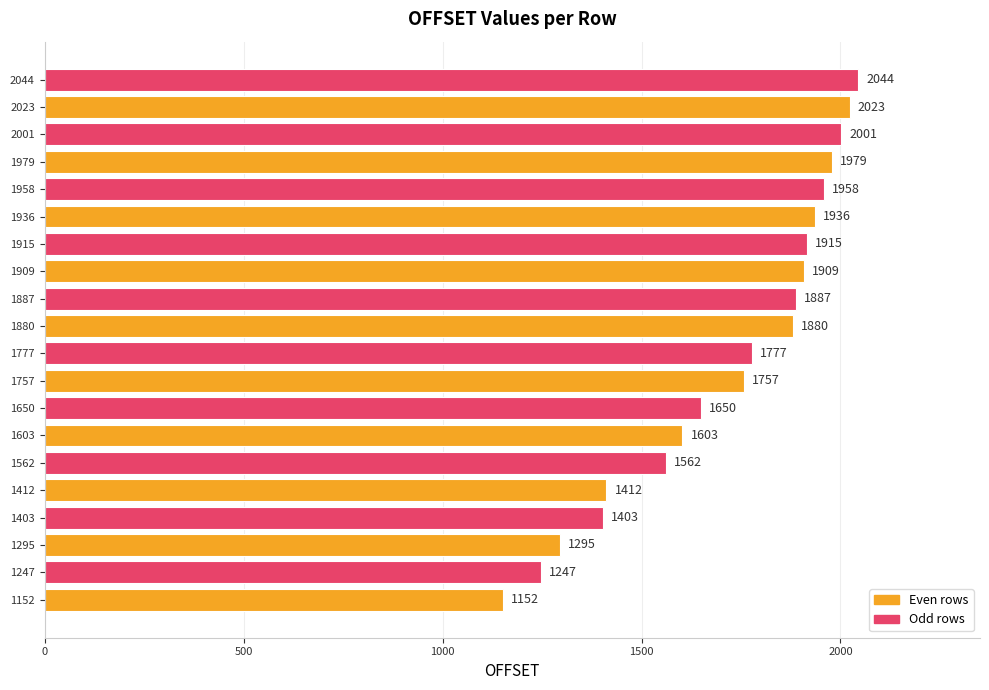

How many values are below 1880?

10